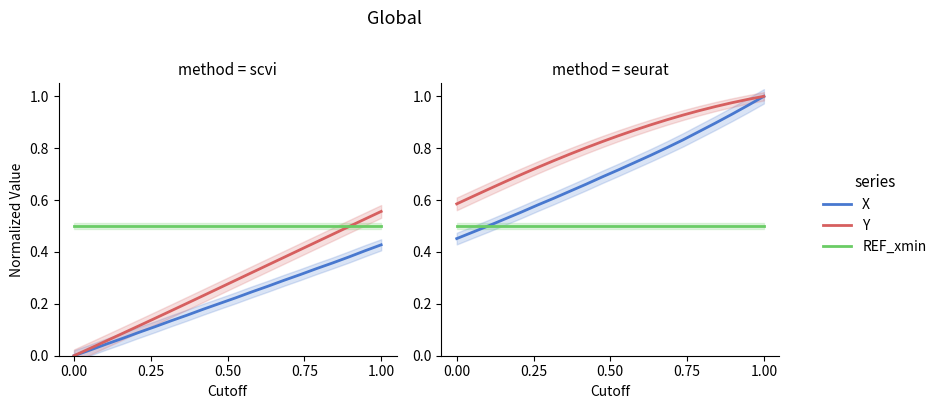

After their last crossing, which series has the higher values: REF_xmin or X?

X